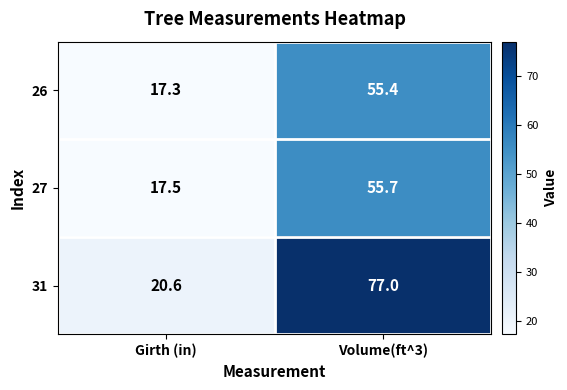

What is the average value of the 31 series?

48.8